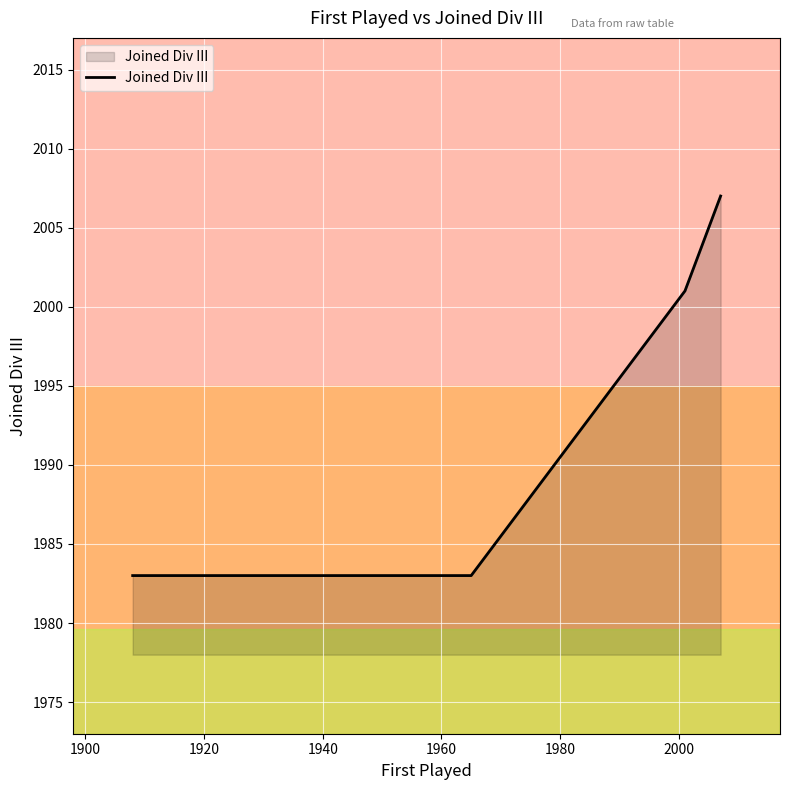

What is the minimum value shown in the chart?

1983